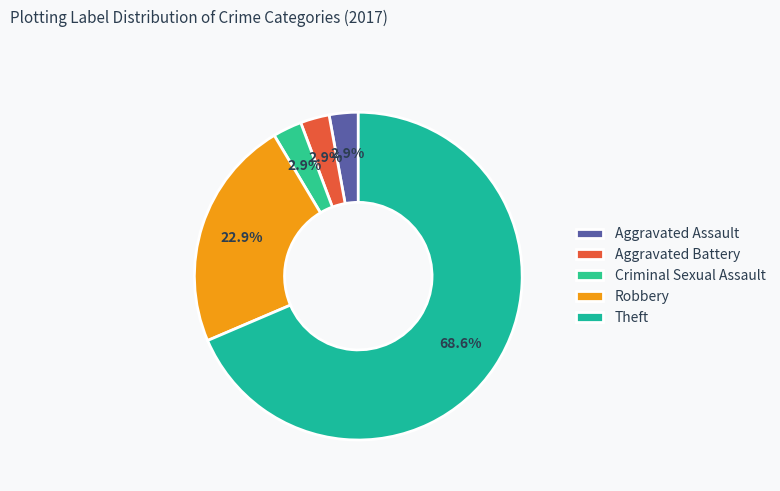

What percentage is the Robbery slice, to the nearest percent?

23%